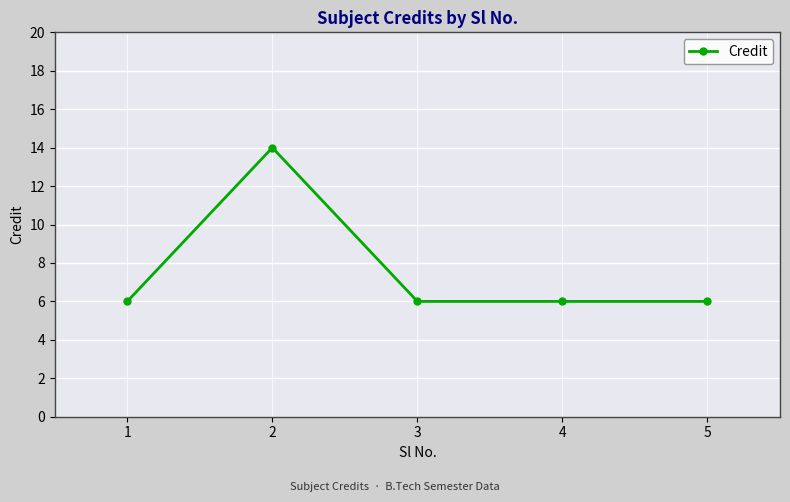

Count the number of data series in this chart.

1